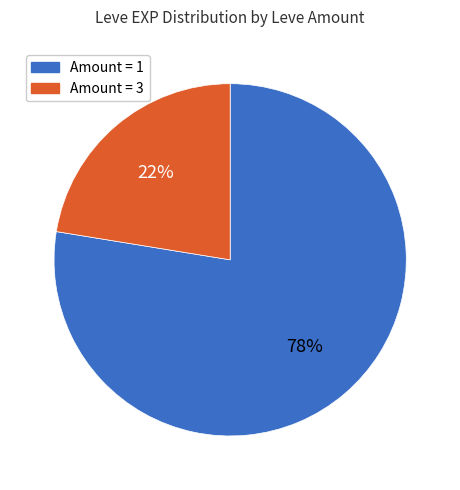

How many slices are in this pie chart?

2